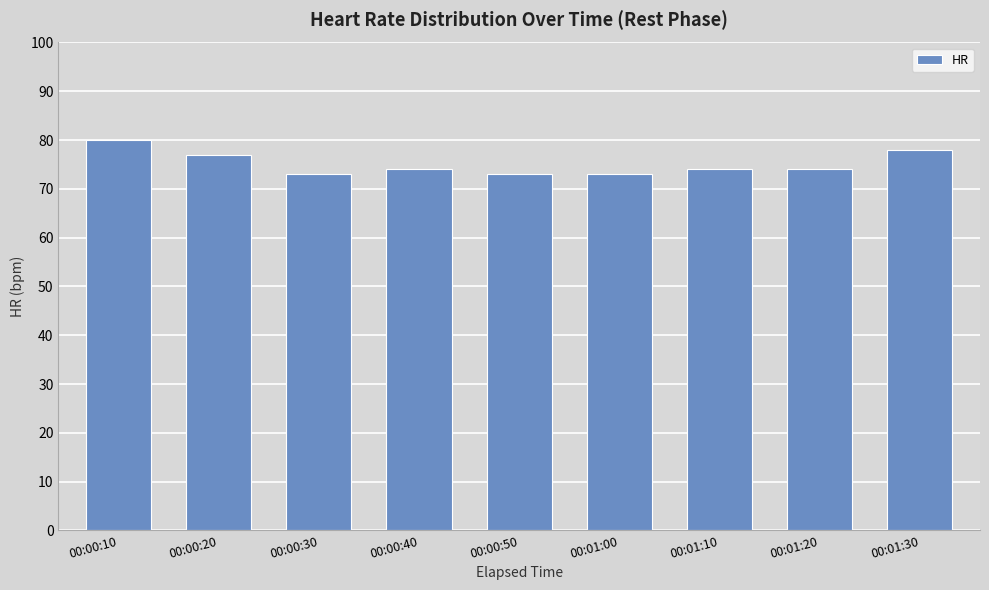

List the labels in order of value, largest first.

00:00:10, 00:01:30, 00:00:20, 00:00:40, 00:01:10, 00:01:20, 00:00:30, 00:00:50, 00:01:00